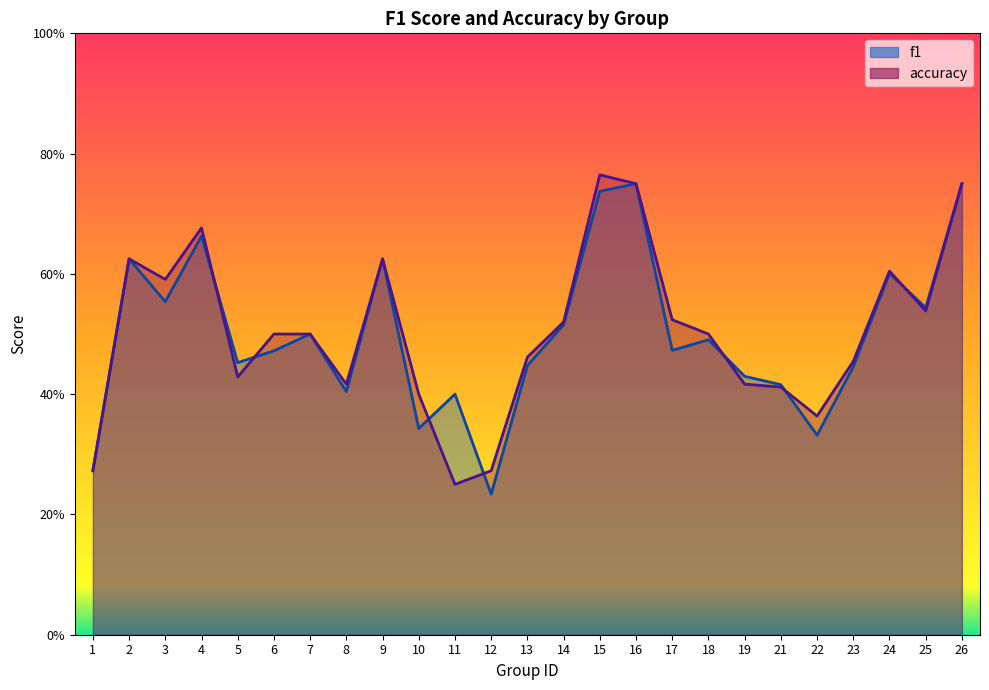

True or false: accuracy has a value of 0.4 at 8.

True